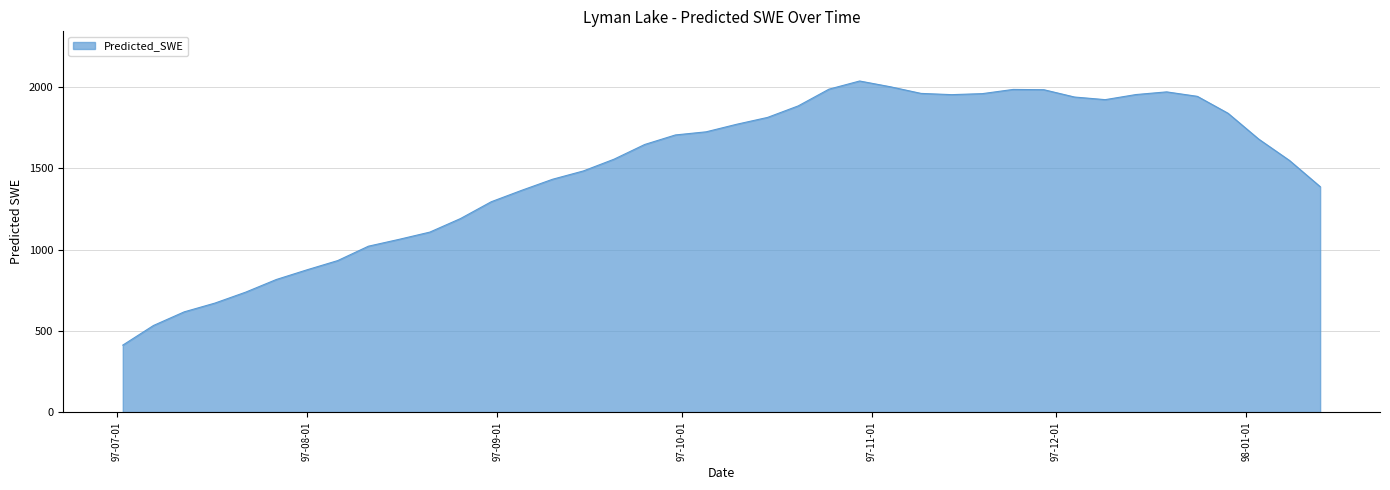

What is the smallest value displayed?

412.0